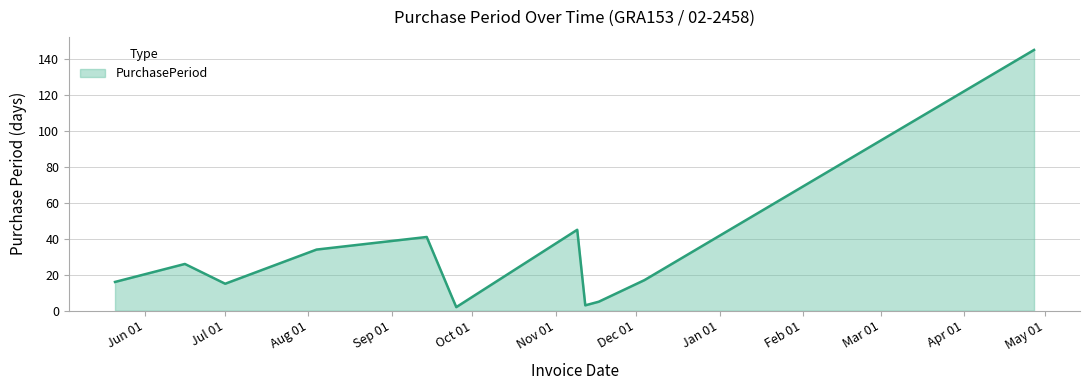

What is the difference between the maximum and minimum values?

143